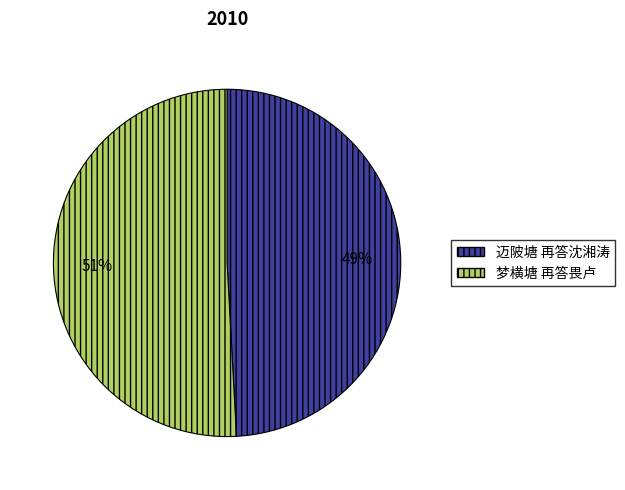

To the nearest percent, what is the combined percentage of 梦横塘 再答畏卢 and 迈陂塘 再答沈湘涛?

100%